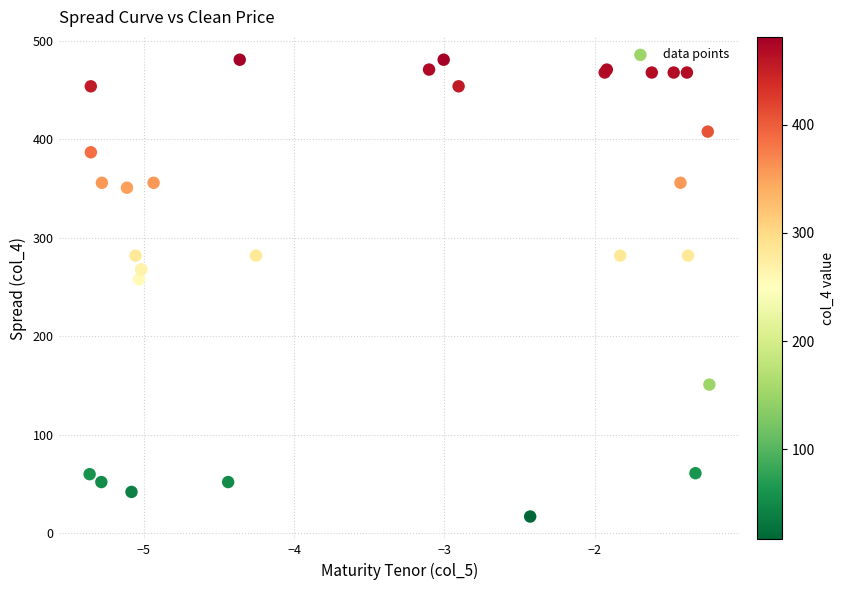

What Y value in the scatter plot is closest to 249?

258